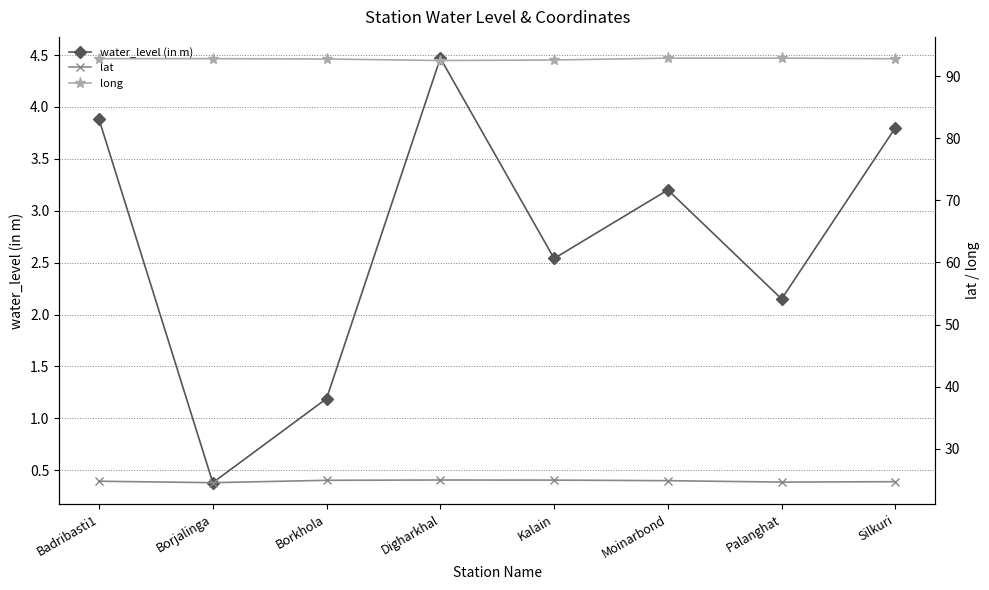

Which series has the largest total across all categories?

long